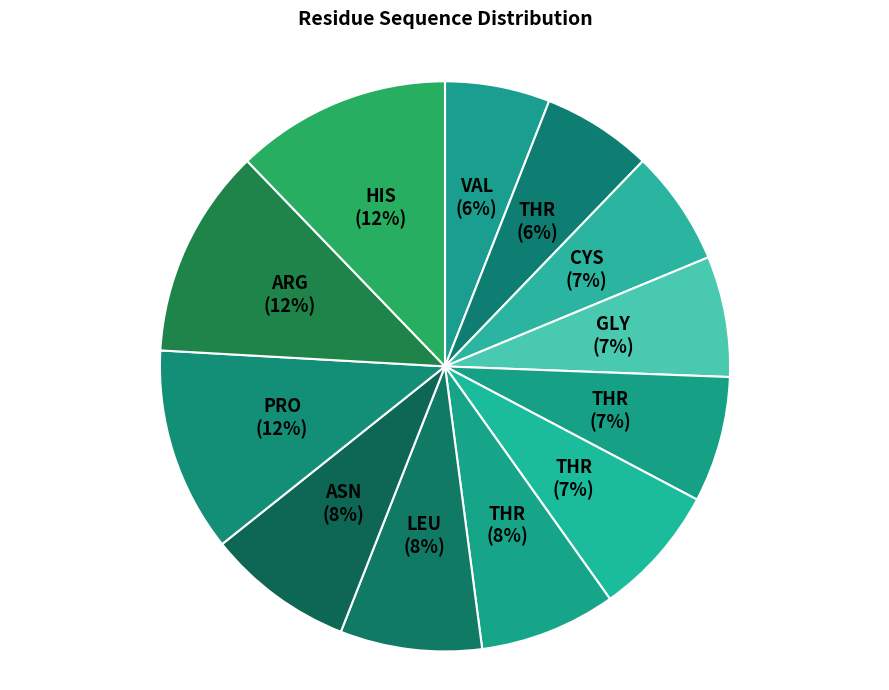

How many slices are in this pie chart?

12